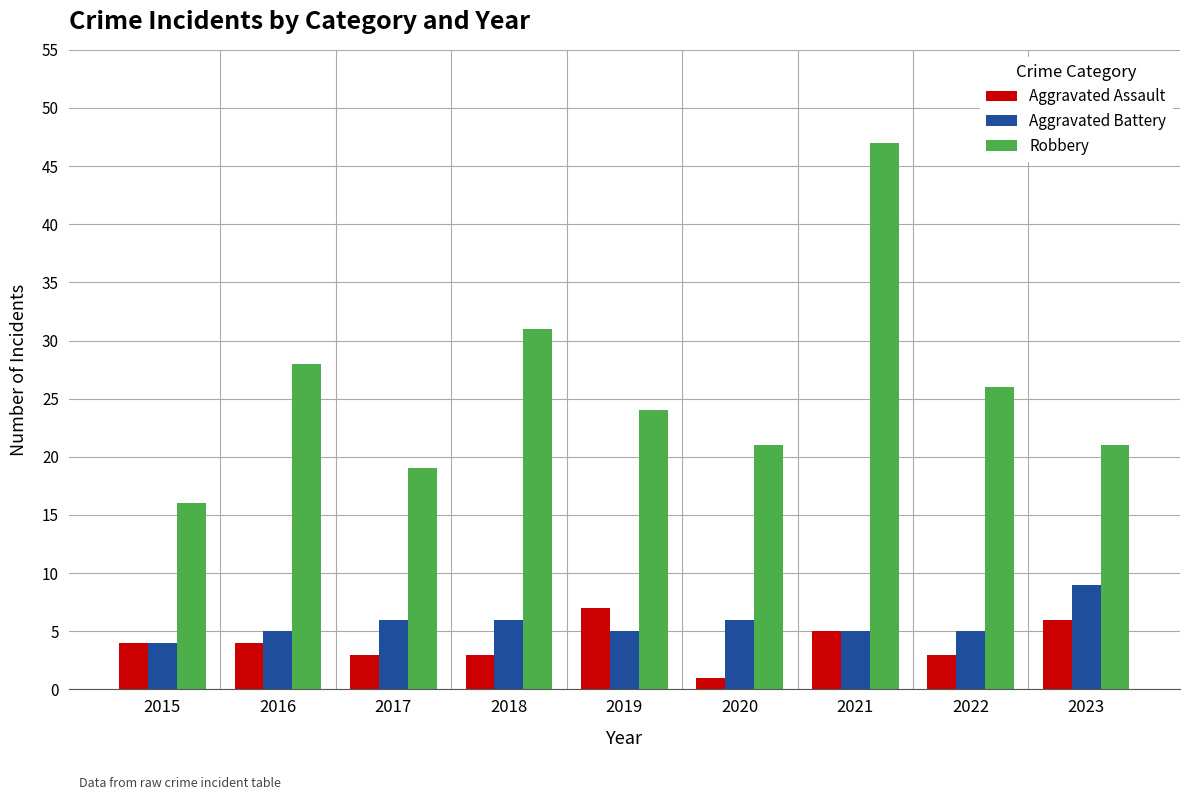

At which label does Aggravated Battery reach its peak?

2023